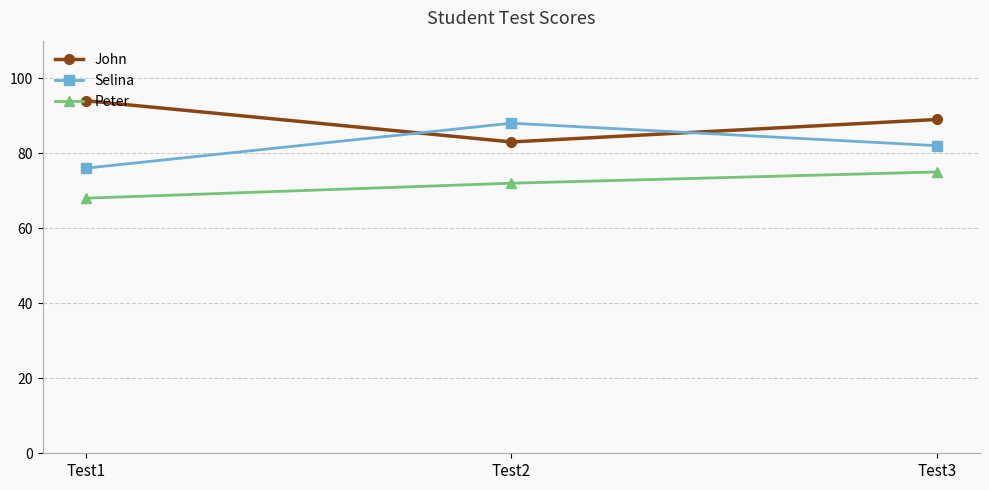

At Test3, list the series in order from smallest to largest.

Peter, Selina, John